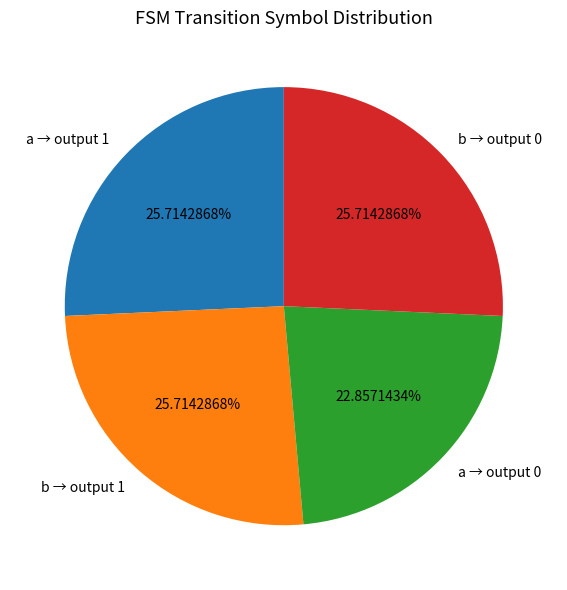

Approximately how many times larger is the value at b → output 1 compared to a → output 1?

1.0